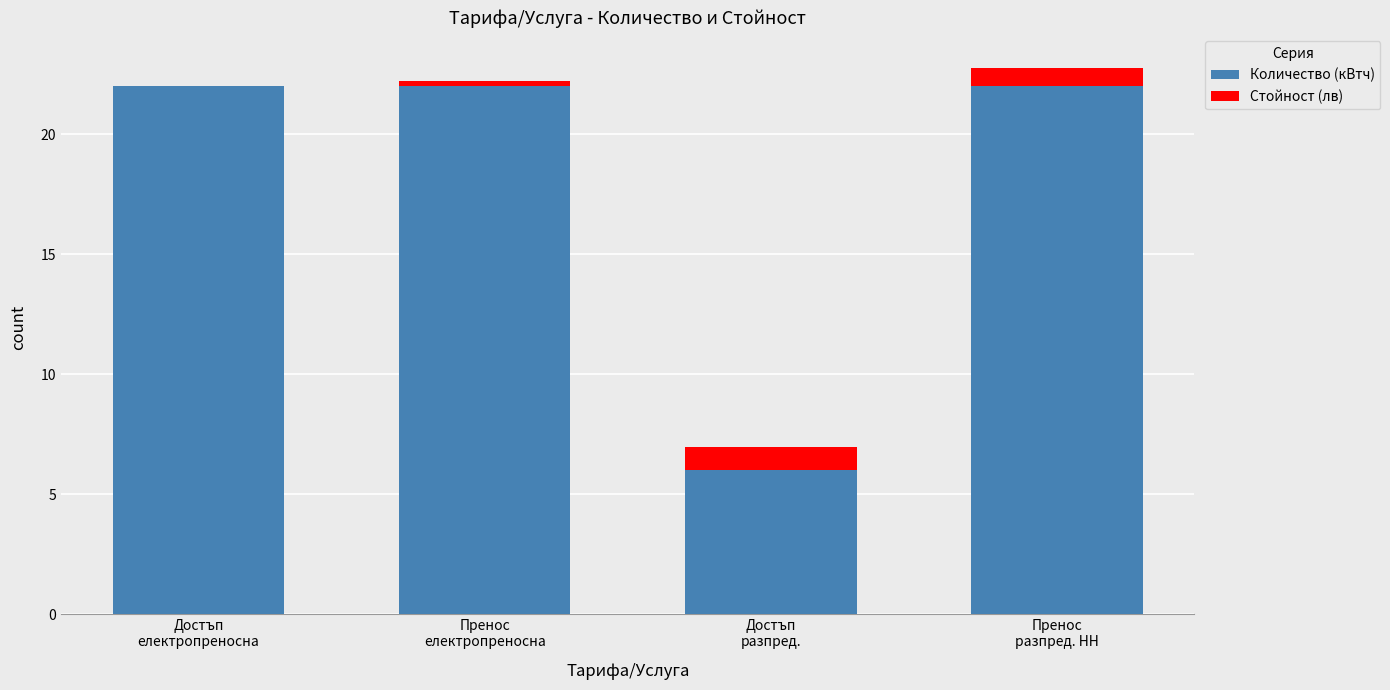

What is the maximum value for Количество (кВтч)?

22.0